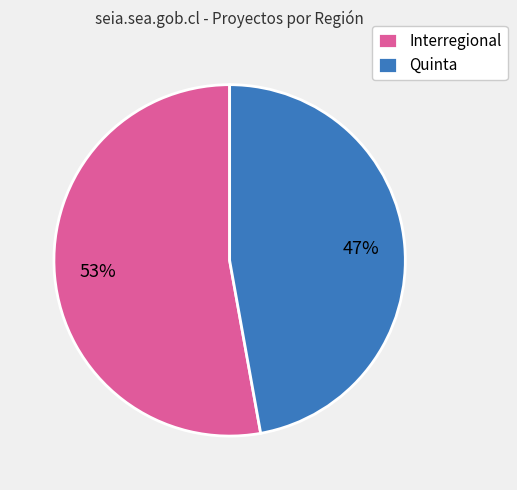

Which has a higher value, Interregional or Quinta?

Interregional